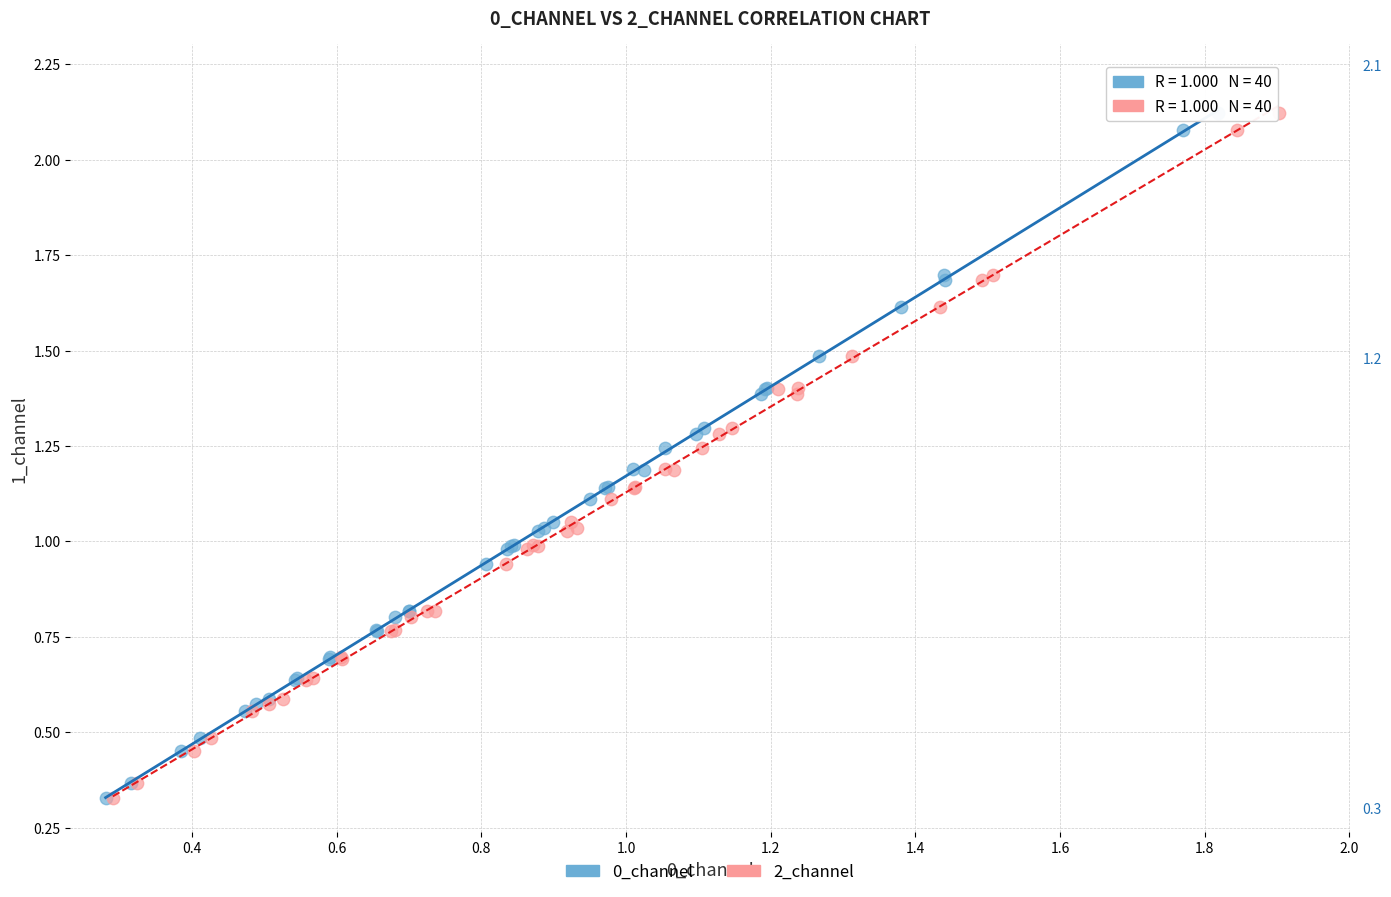

What are all the series names shown in the legend?

0_channel, 2_channel